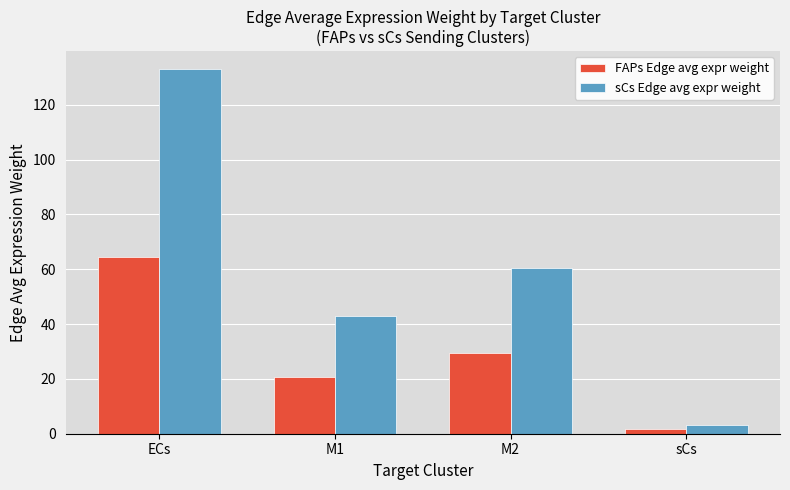

What is the lowest value of the sCs Edge avg expr weight series?

3.3